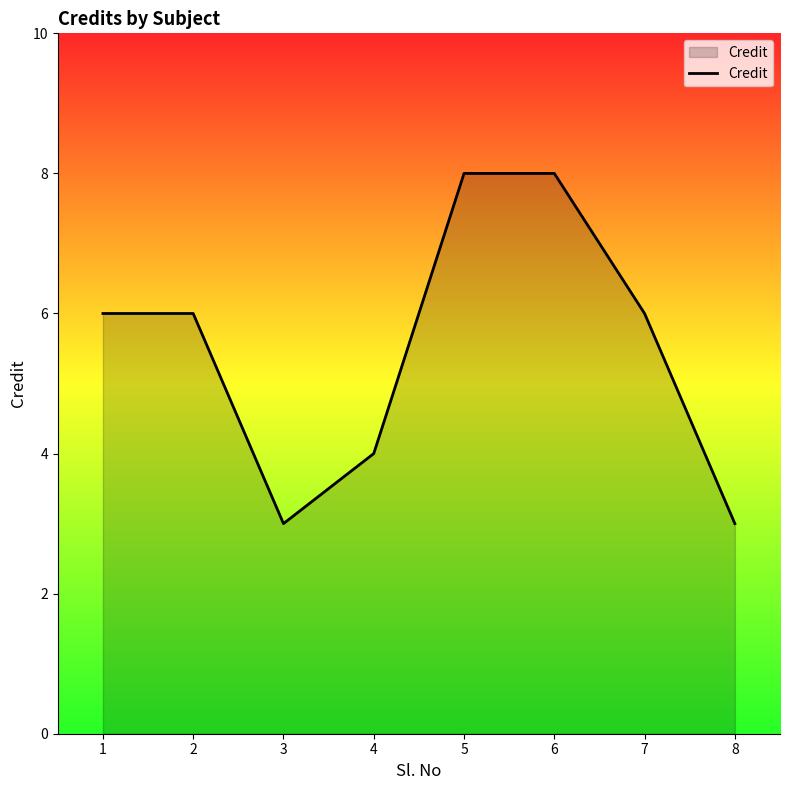

What is the smallest value displayed?

3